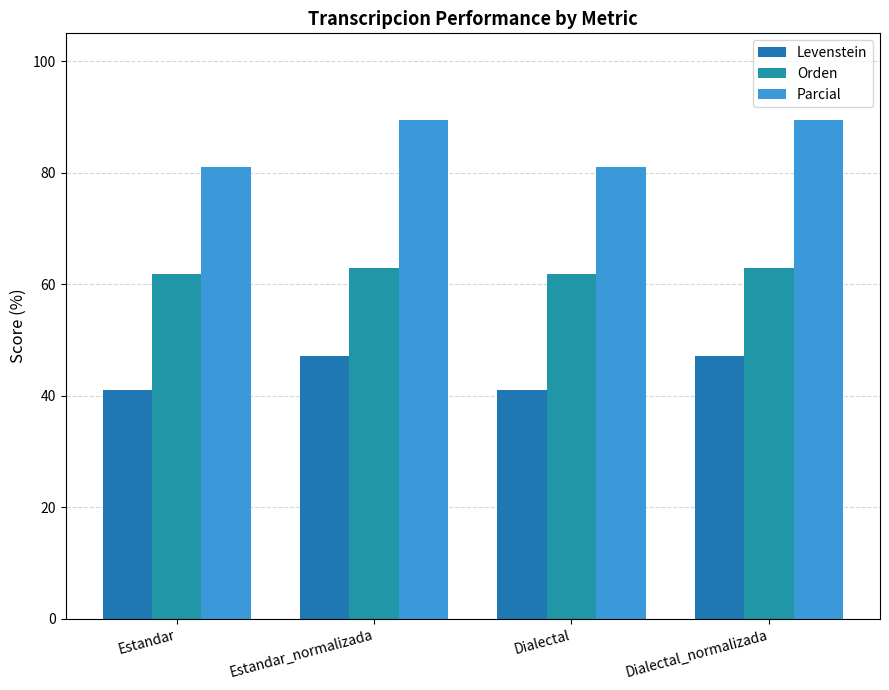

What is the value of the Orden bar at the 4th from the left?

63.0